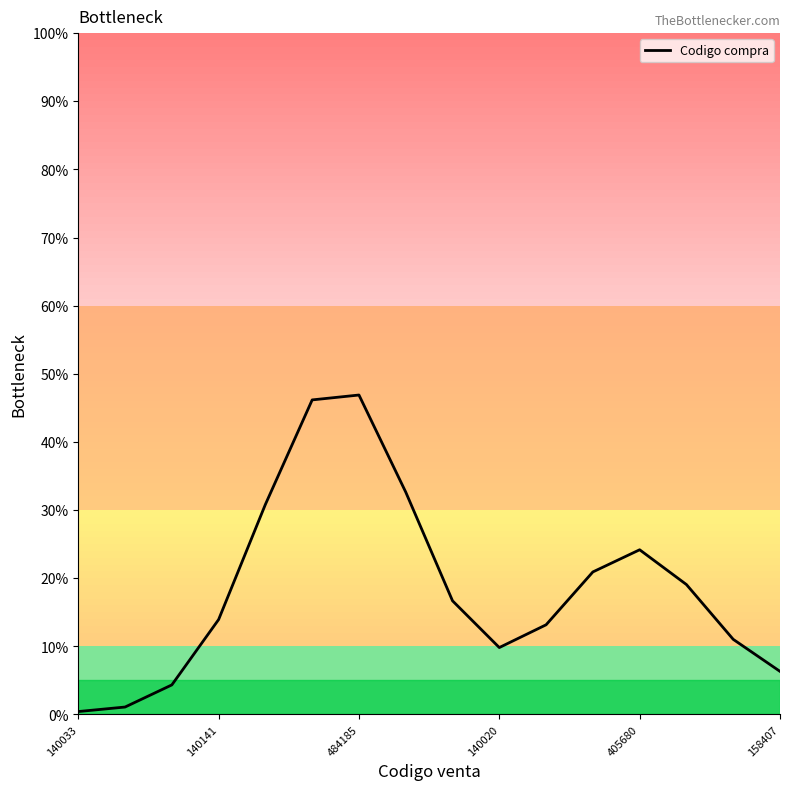

What is the difference between the maximum and minimum values?

46.5